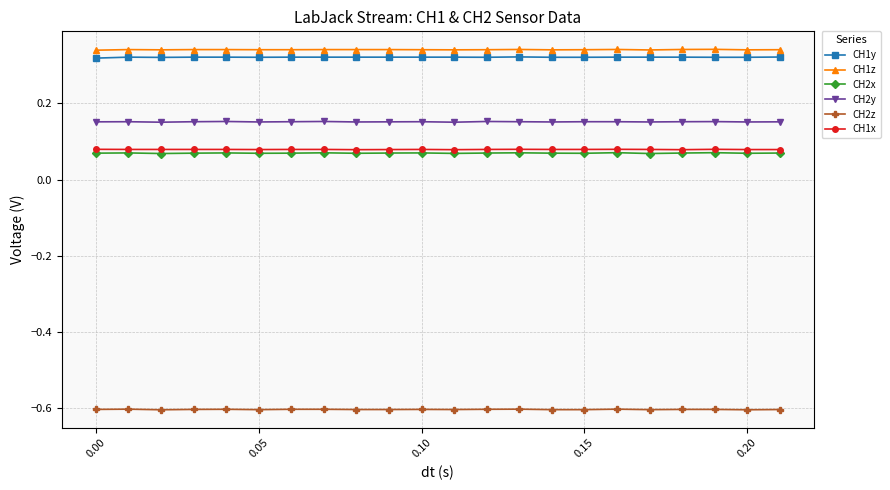

True or false: CH2y and CH1x intersect in this chart.

False